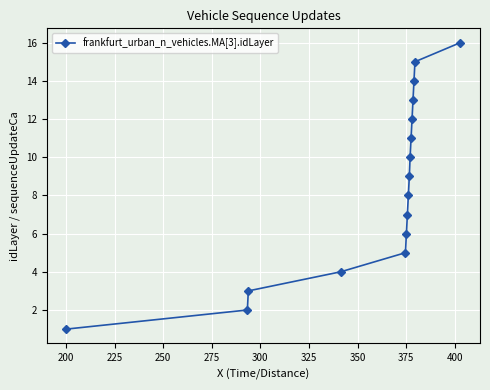

What is the sum of all values?

136